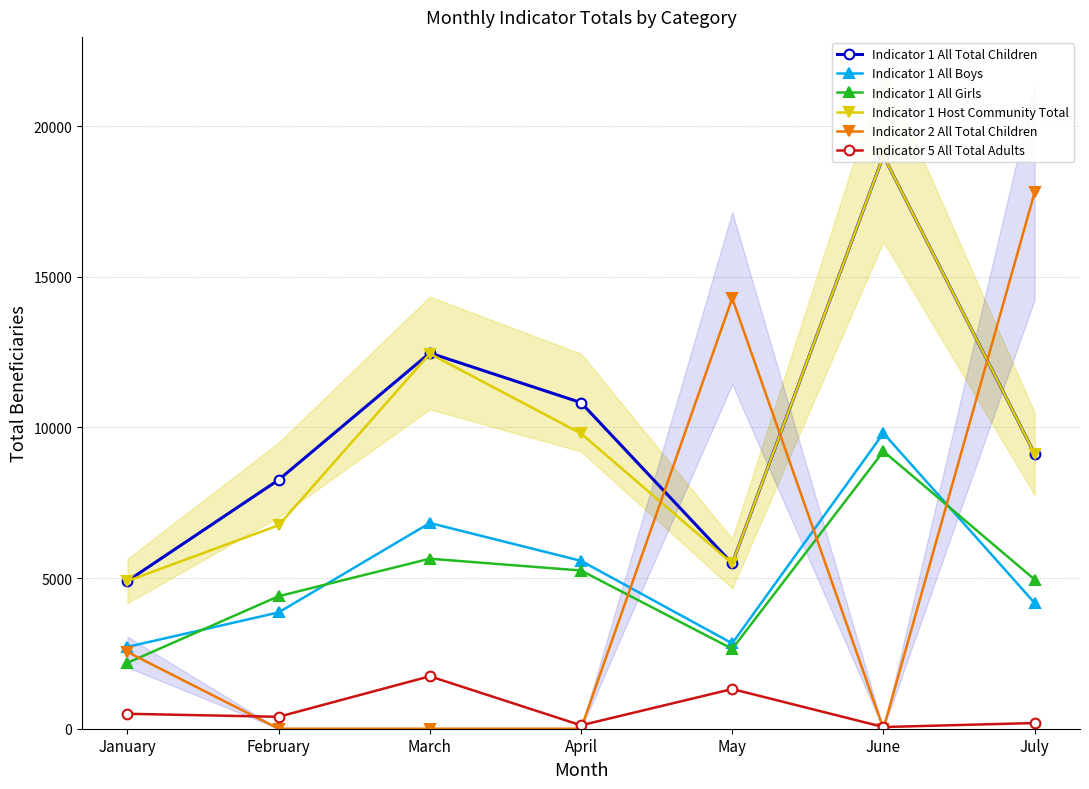

The Indicator 1 Host Community Total series shows 19360 at March. True or false?

False